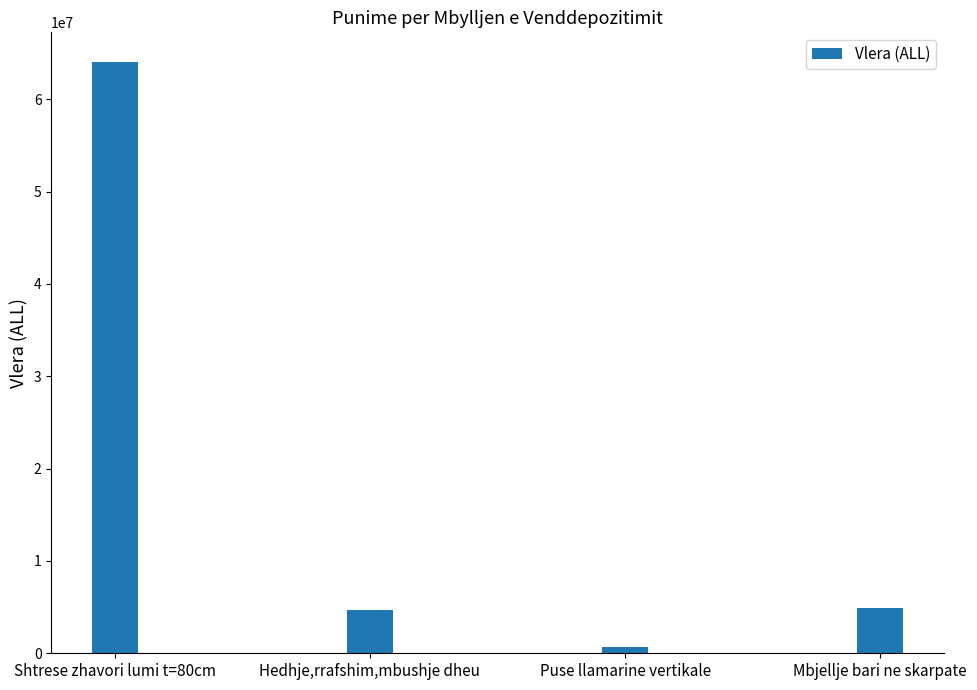

What is the value of the 4th bar from the left?

4856670